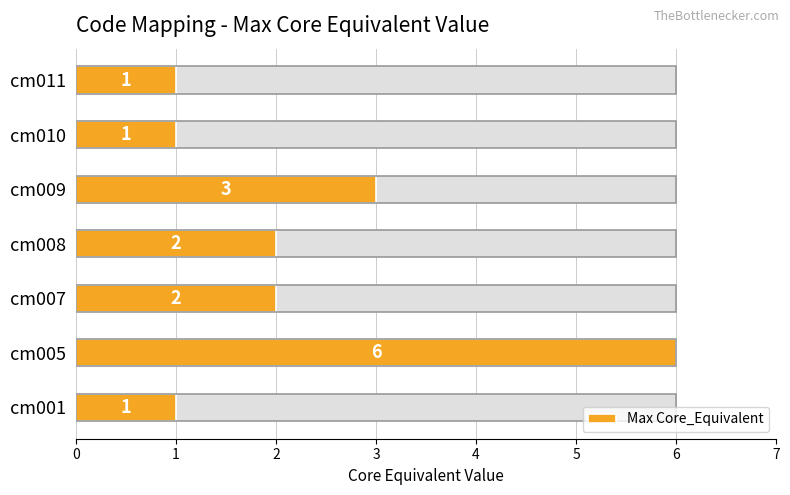

The value at cm007 is 2. True or false?

True